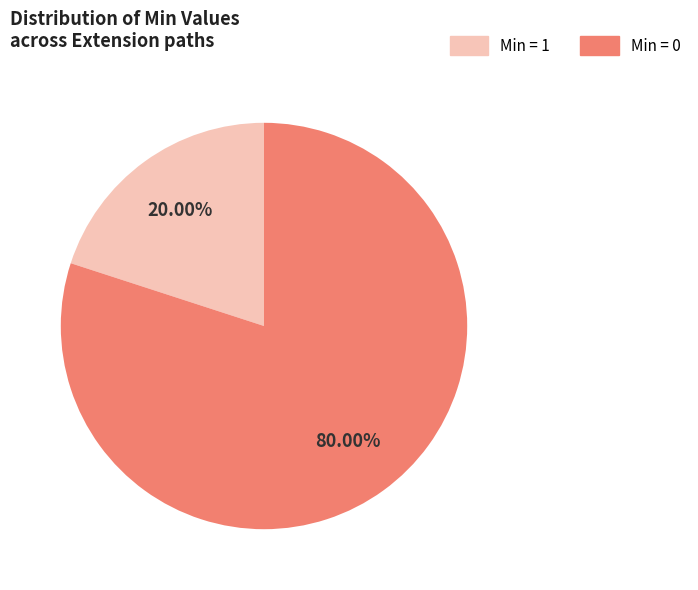

Is there a majority slice in this chart?

Yes